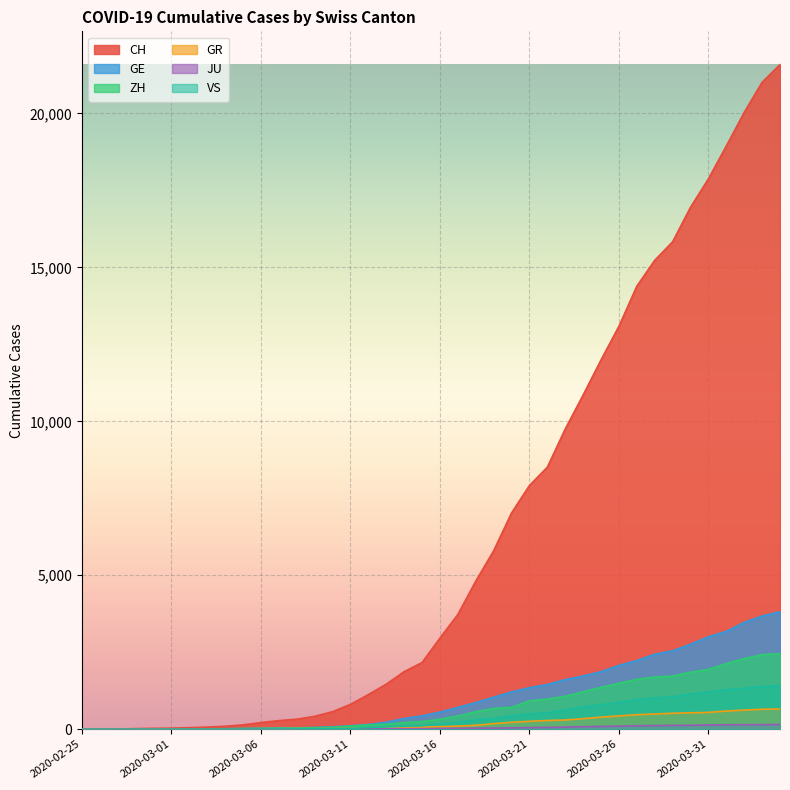

Where does the ZH series first go above 326?

2020-03-17